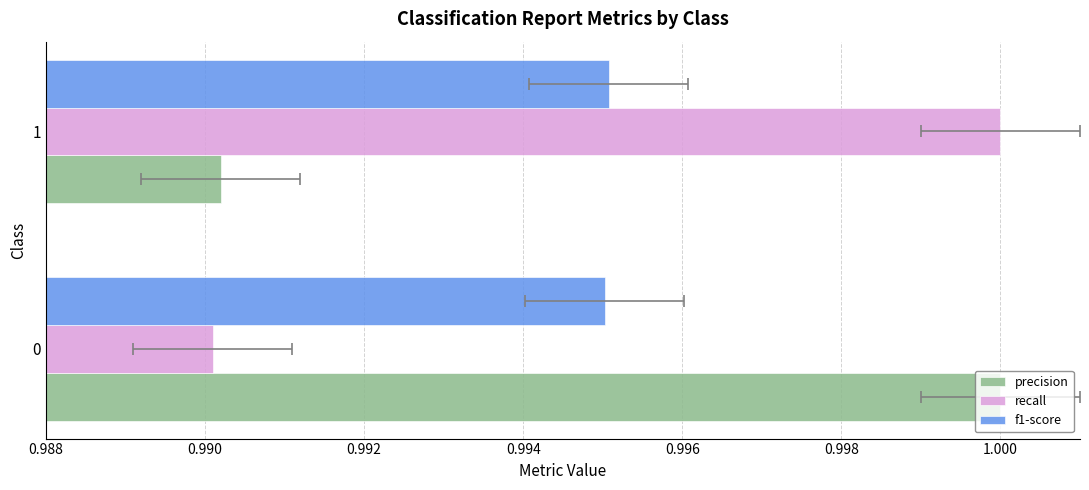

How many data points does each series have?

2